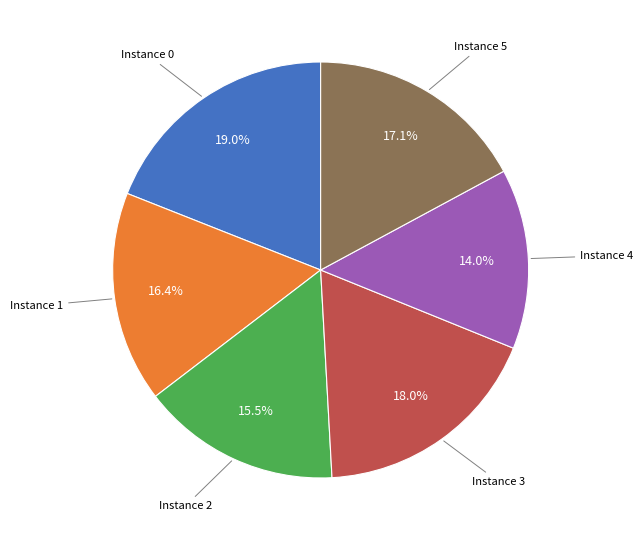

To the nearest percent, what is the average slice percentage?

17%